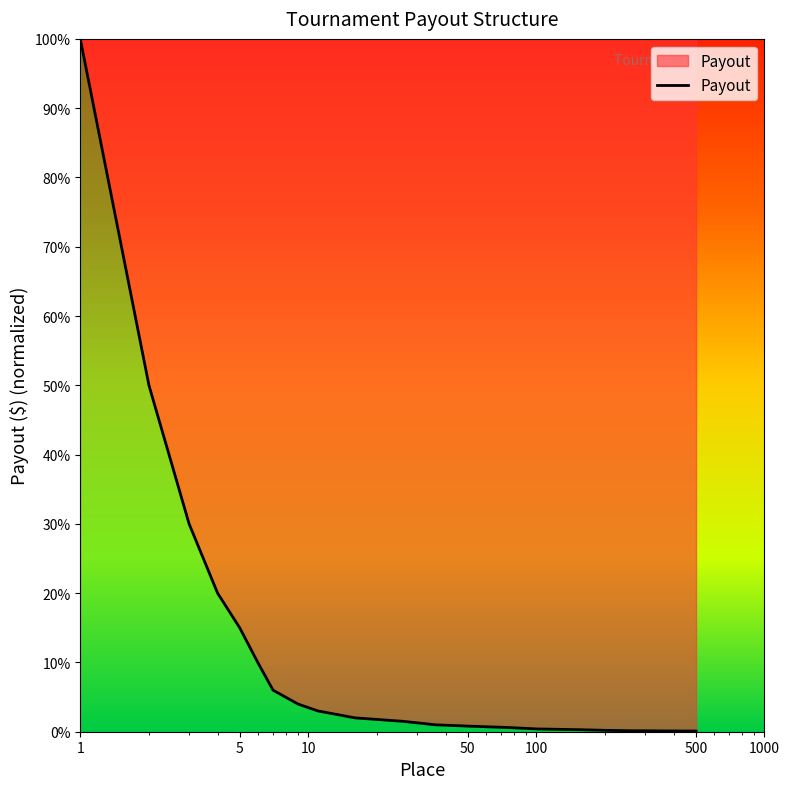

Reading left to right, list all the values displayed in this chart.

1.0	0.5	0.3	0.2	0.1	0.1	0.1	0.0	0.0	0.0	0.0	0.0	0.0	0.0	0.0	0.0	0.0	0.0	0.0	0.0